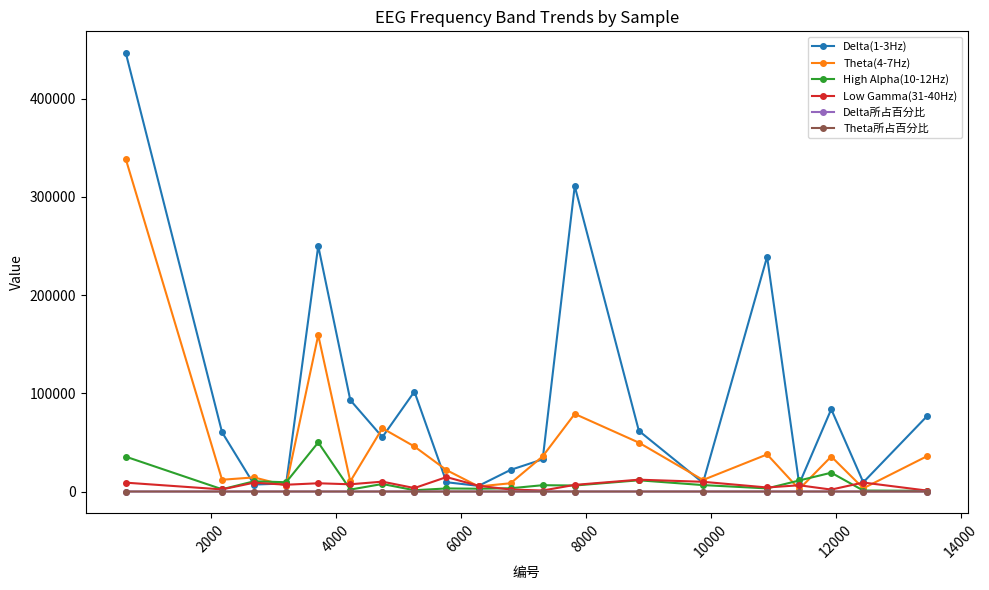

How many lines are shown in the chart?

6